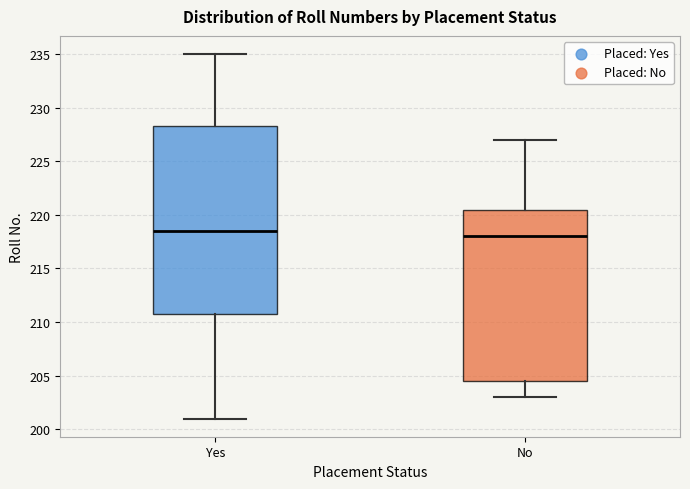

Where does the lower whisker of the box for Yes end on the y-axis? The values are not printed on the chart, so give them approximately, as read against the axis.

201.0